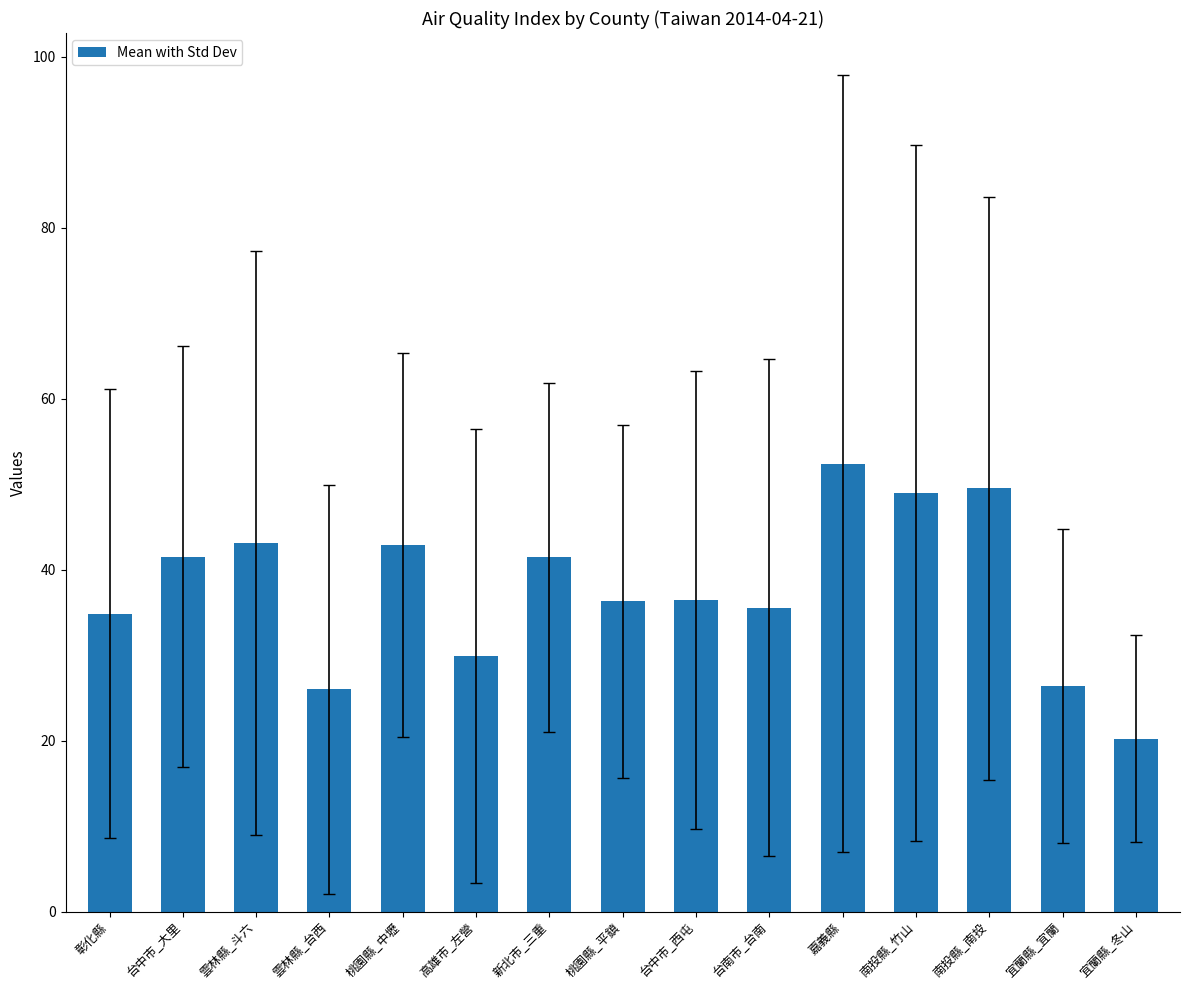

What position from the left is 宜蘭縣_宜蘭?

14